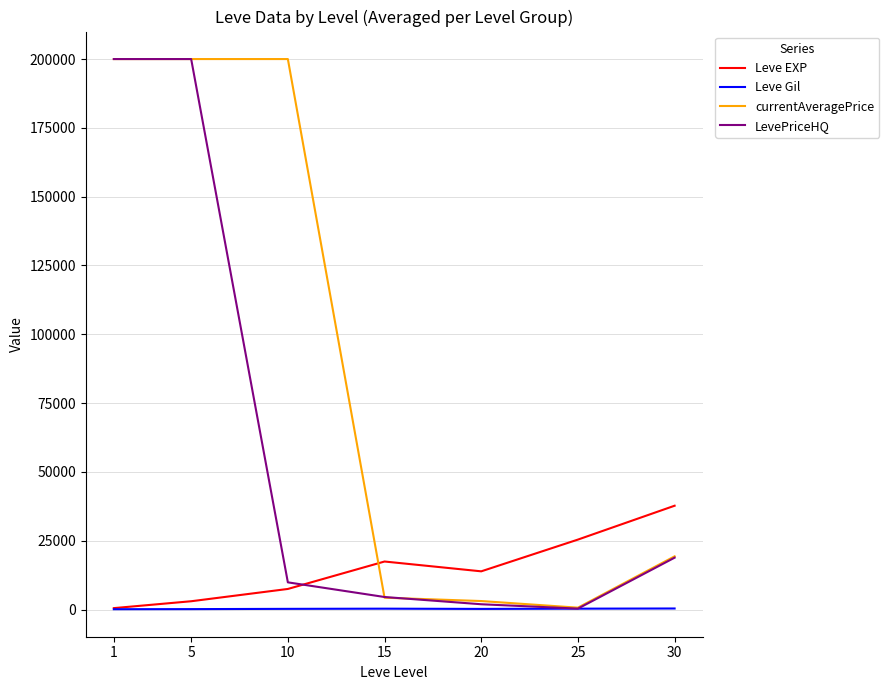

Between 5 and 15, which series saw the biggest shift?

currentAveragePrice